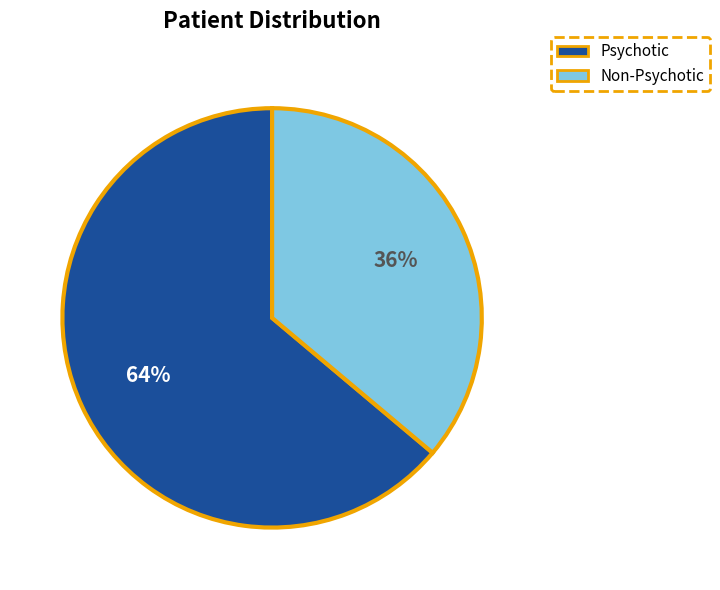

Rank the categories by value from lowest to highest.

Non-Psychotic, Psychotic